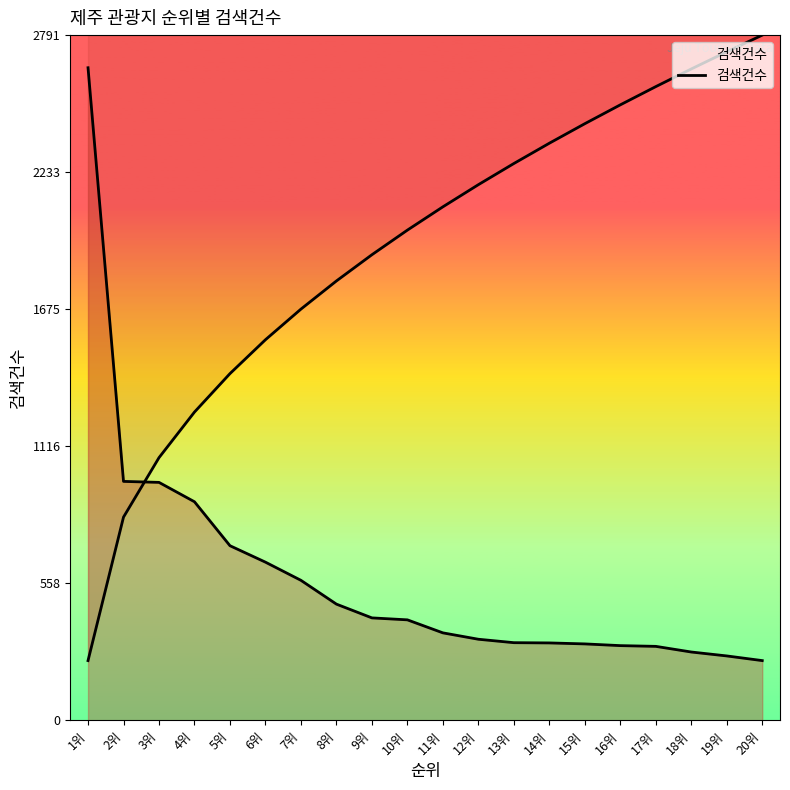

What position from the left is 16위?

16